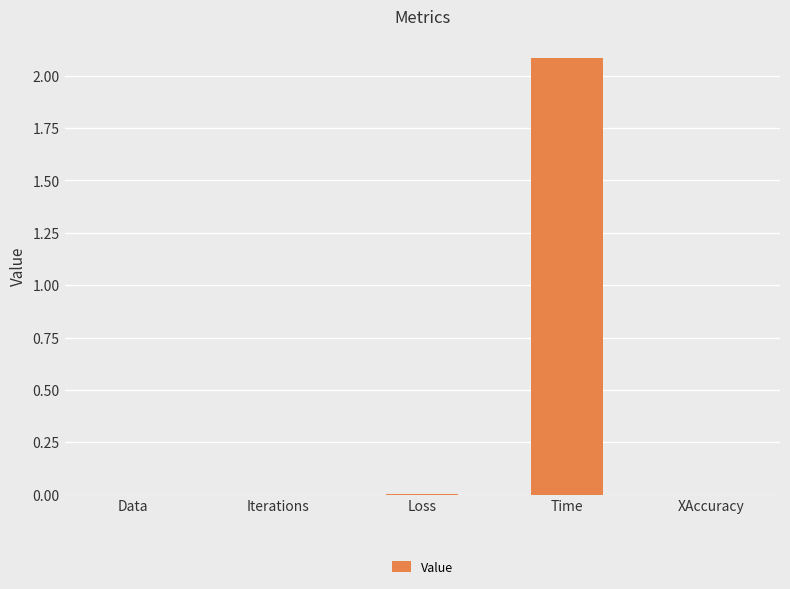

True or false: the data shows 1.1 at Iterations.

False